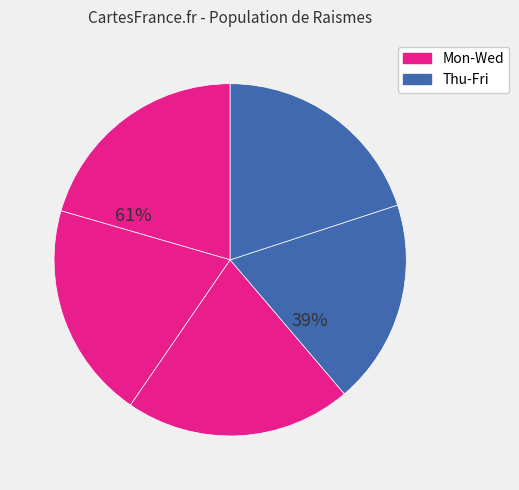

To the nearest percent, what percentage of the pie is Wed?

21%